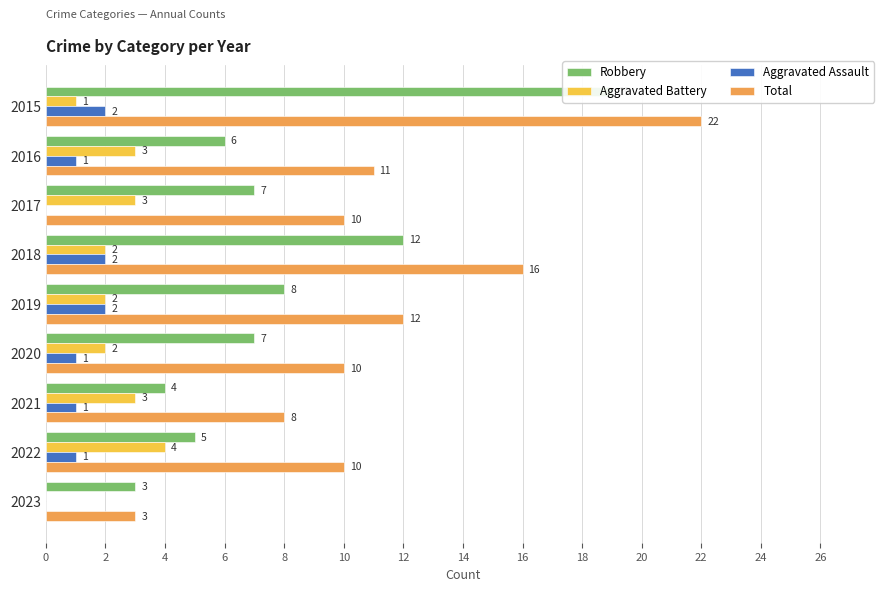

True or false: Total has a value of 10 at 10.

True